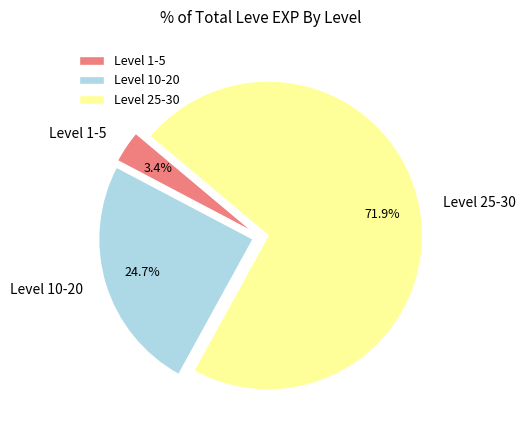

Which has a higher value, Level 10-20 or Level 1-5?

Level 10-20